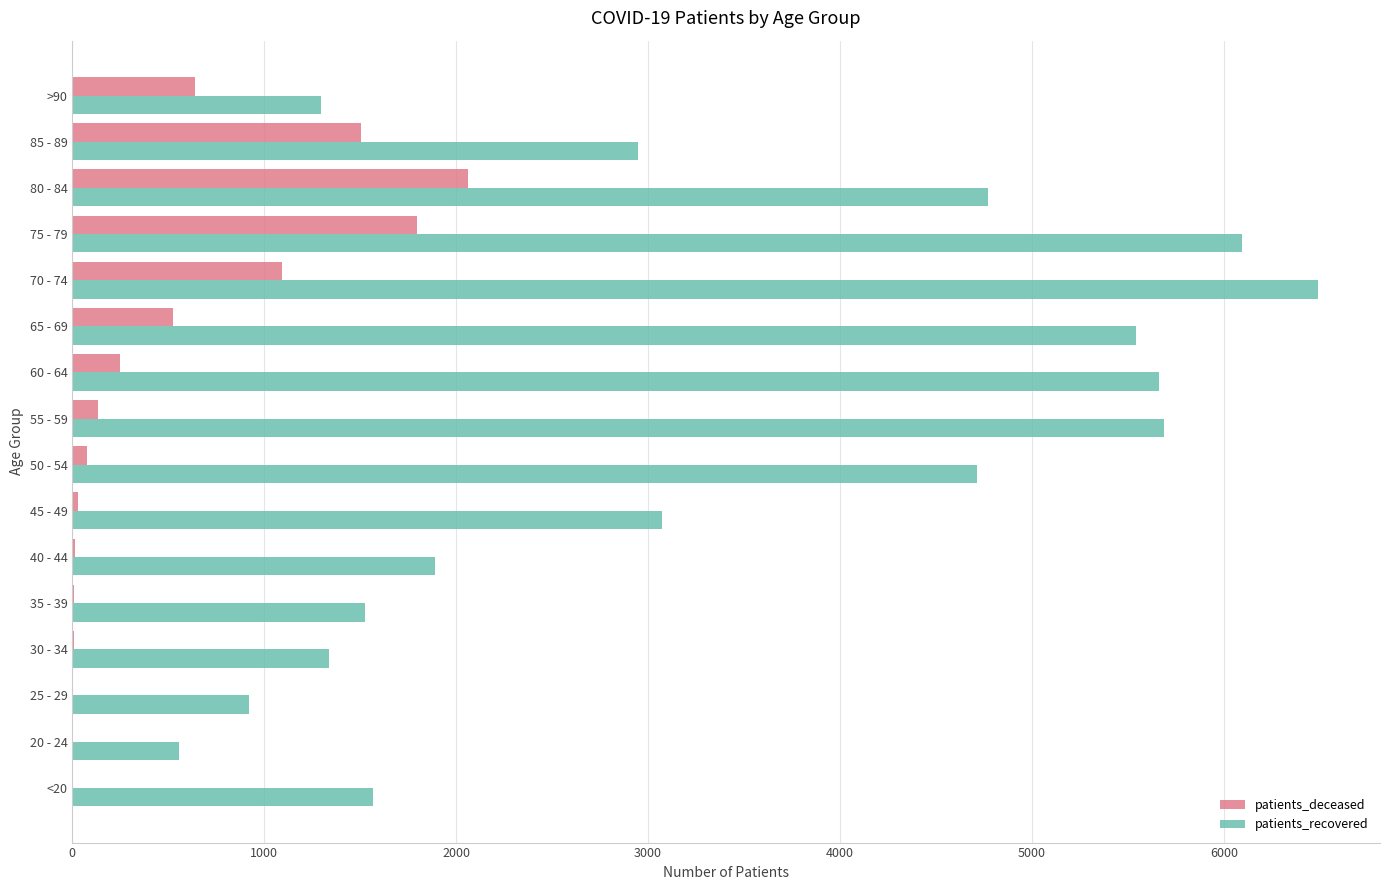

Is the value of patients_recovered at <20 greater than the value of patients_deceased at 35 - 39?

Yes